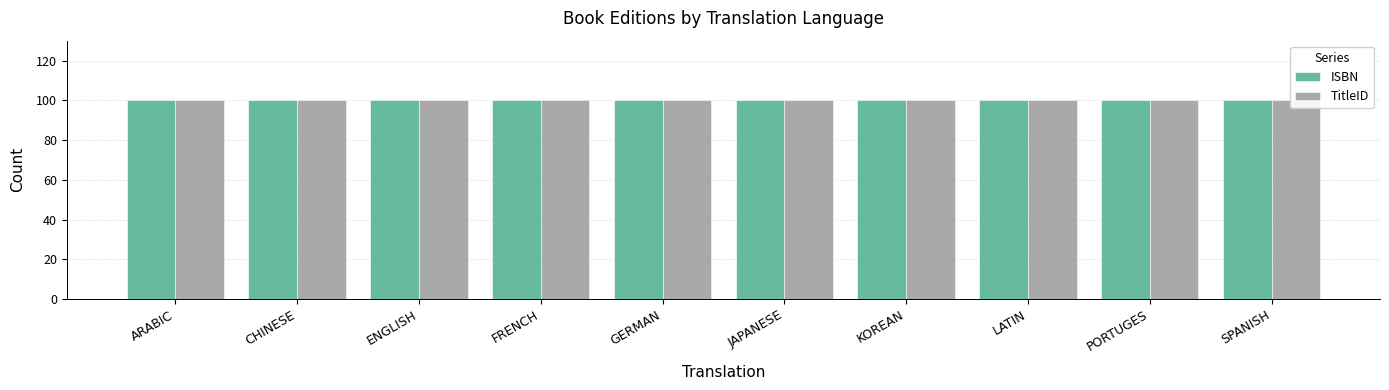

The value of TitleID at CHINESE is 7. True or false?

False